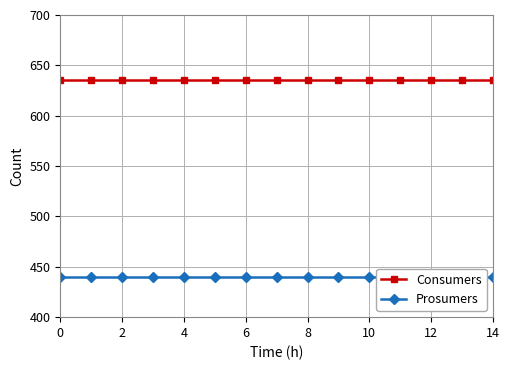

Is this an area chart (filled region under the line)?

No